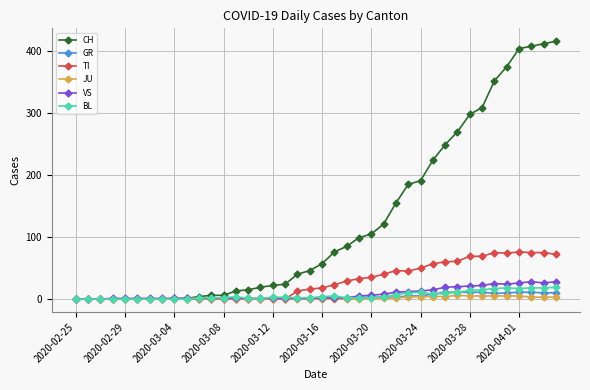

How many series are shown in this chart?

6